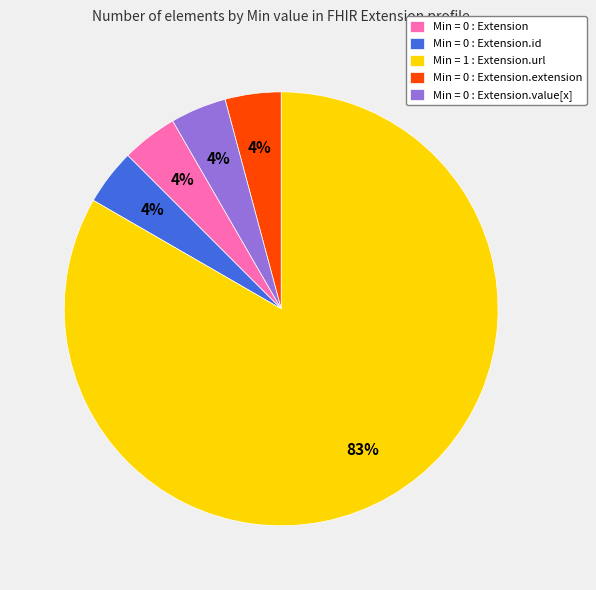

Is the sum of Min = 0 : Extension.extension and Min = 0 : Extension.value[x] greater than half?

No